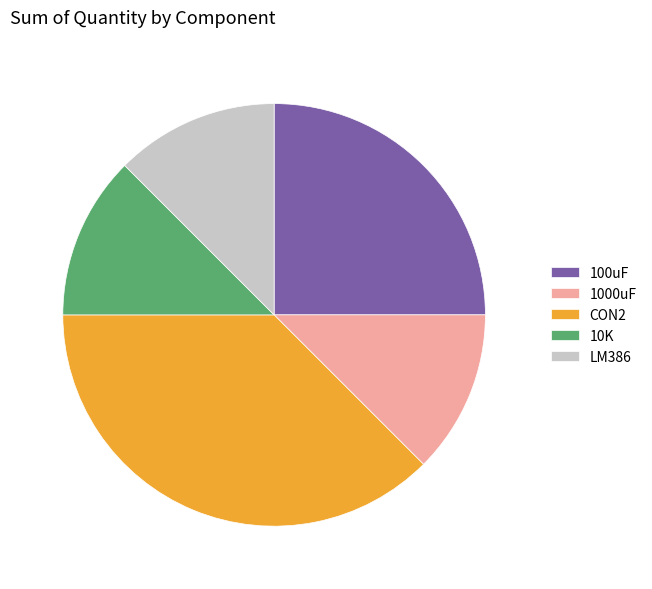

Is it true that LM386 is 20% of the pie?

False